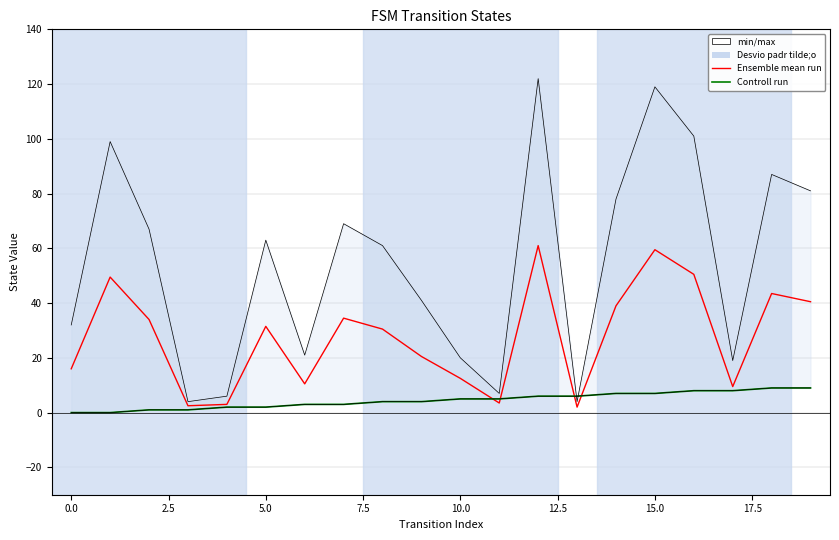

How many Controll run values are between 2 and 7?

12